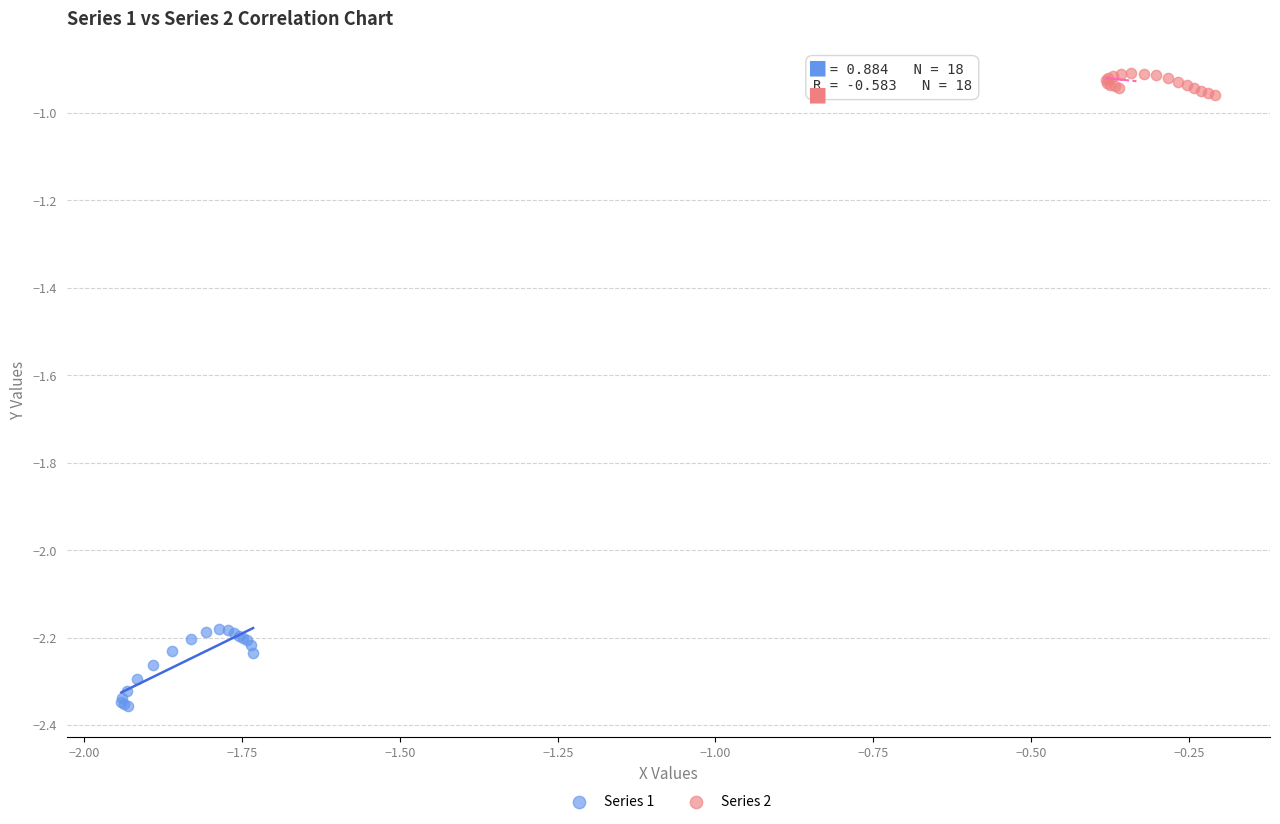

Which series contains the lowest Y value?

Series 1